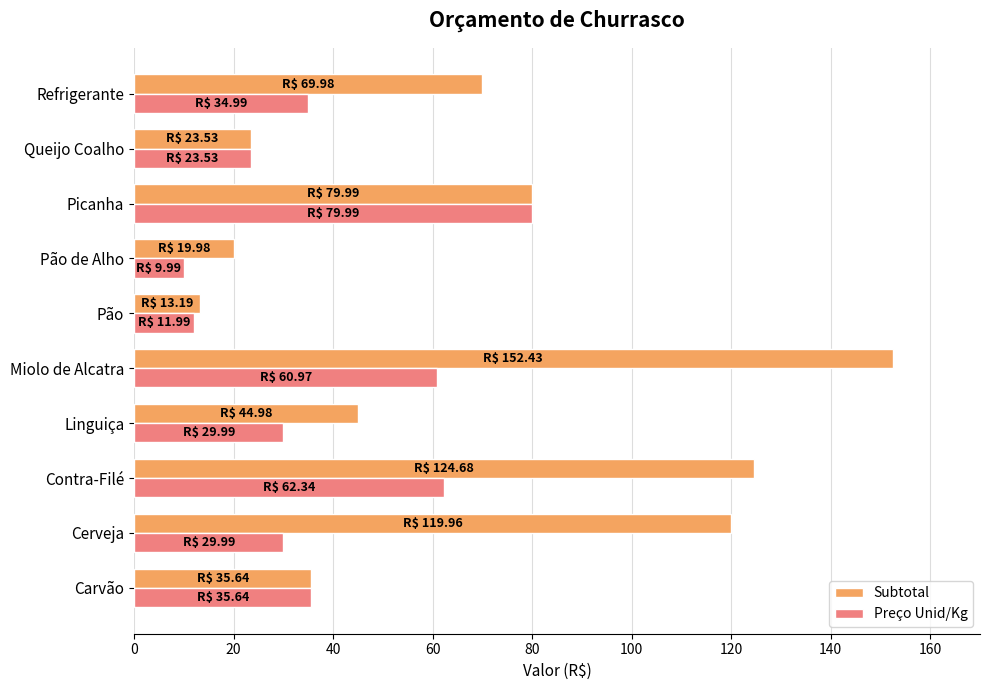

List the series in order of their peak value, highest first.

Subtotal, Preço Unid/Kg